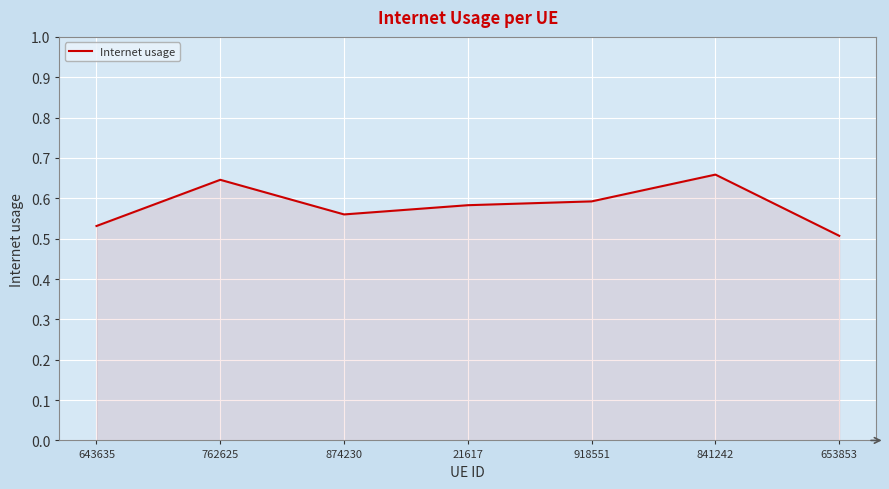

Which category has the lowest value across all series?

653853